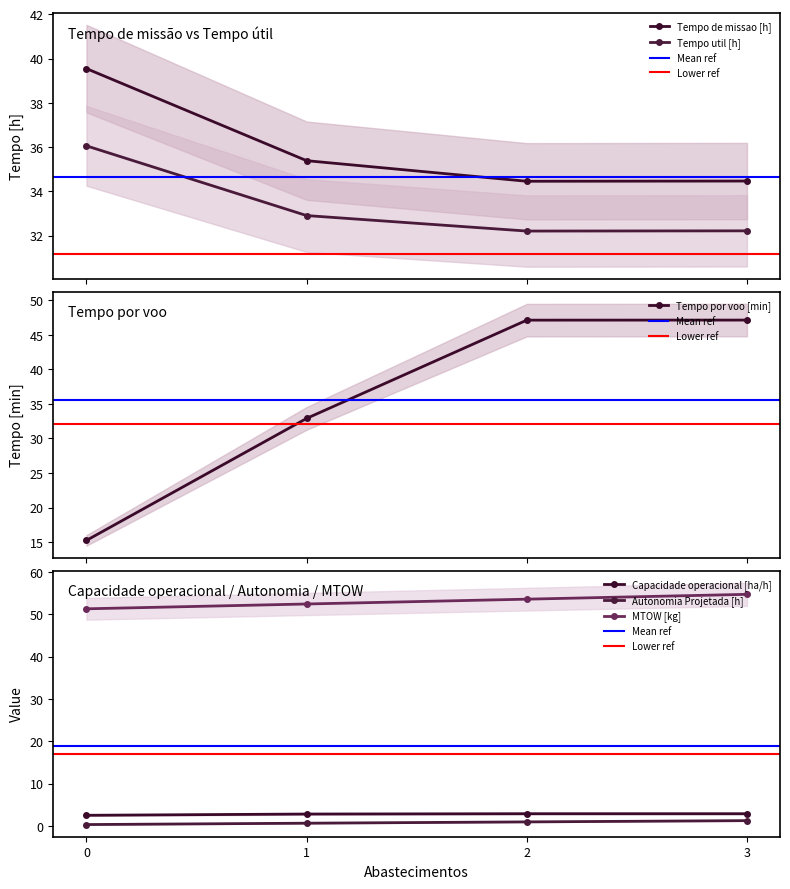

What is the smallest value displayed?

0.3